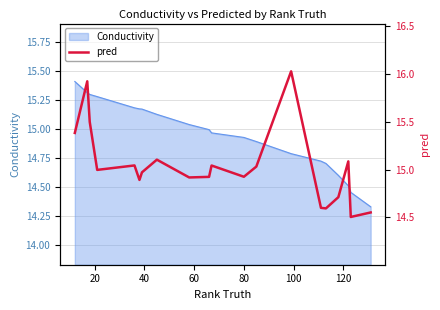

True or false: the data shows 9.8 at 15.

False